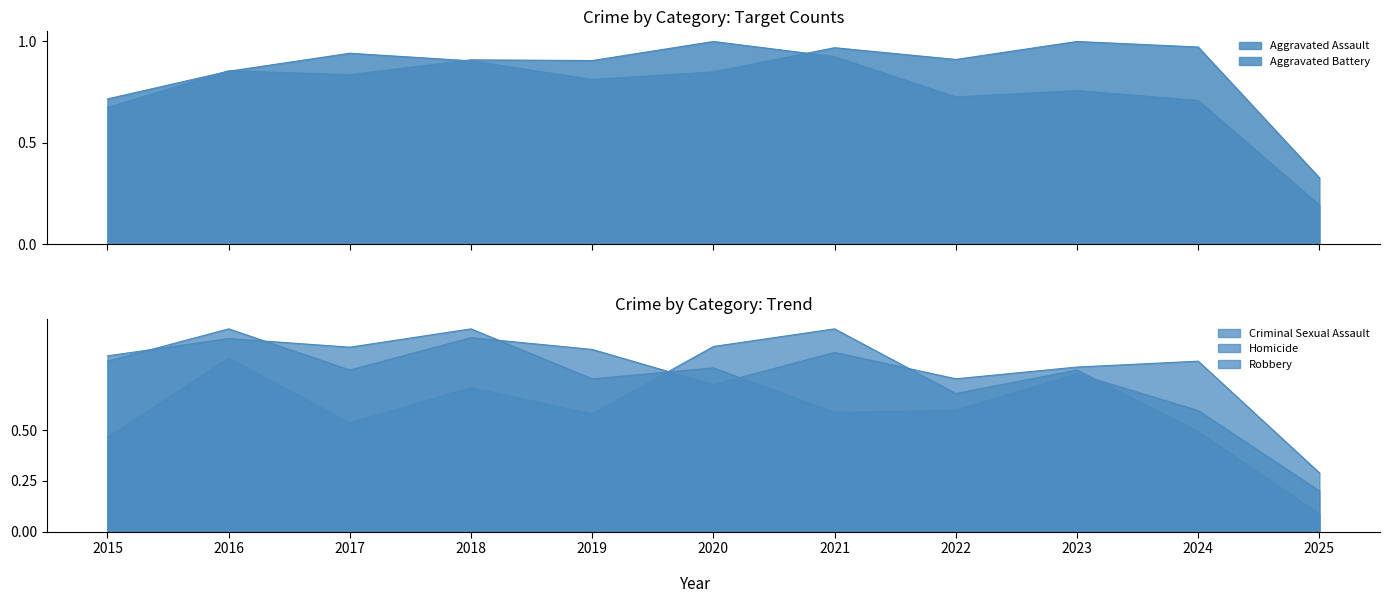

Between which two adjacent categories do Criminal Sexual Assault and Aggravated Assault first intersect?

2016 and 2017